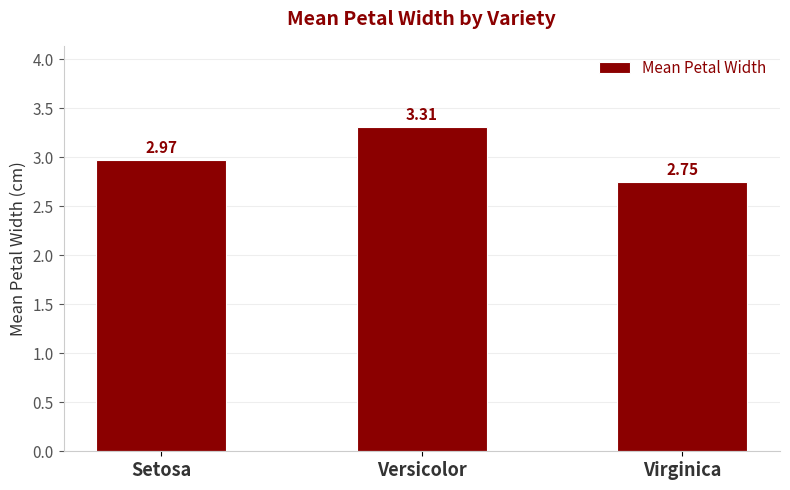

What is the sum of all values?

9.0